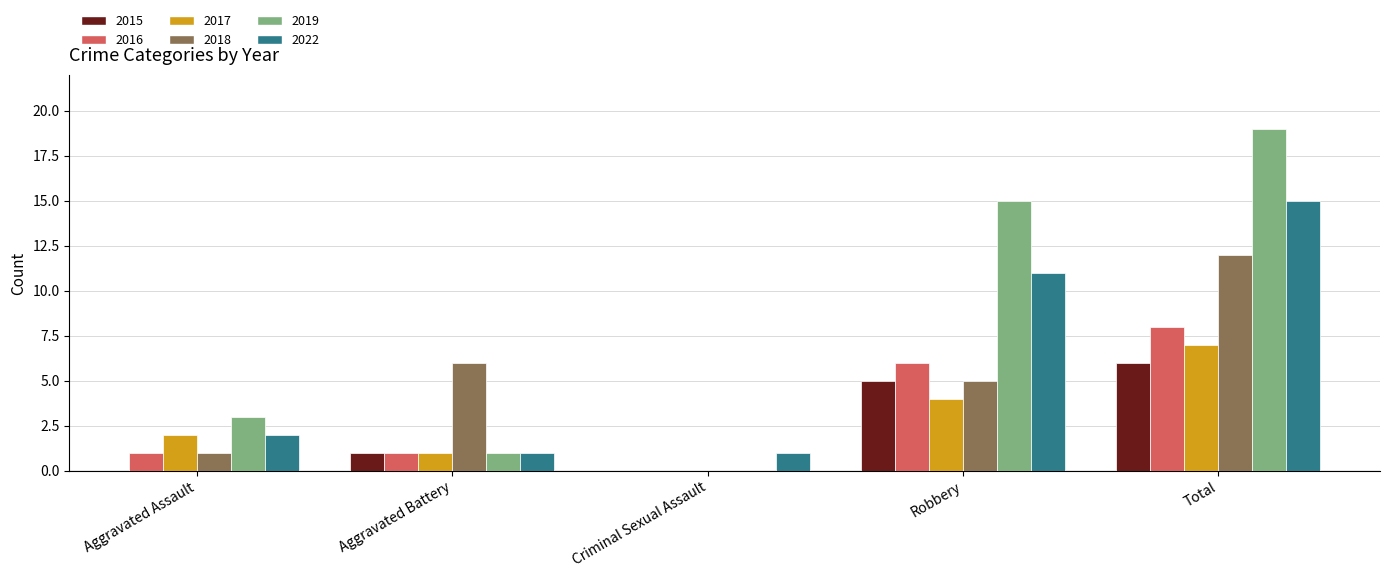

True or false: 2015 has a value of 0 at Criminal Sexual Assault.

True